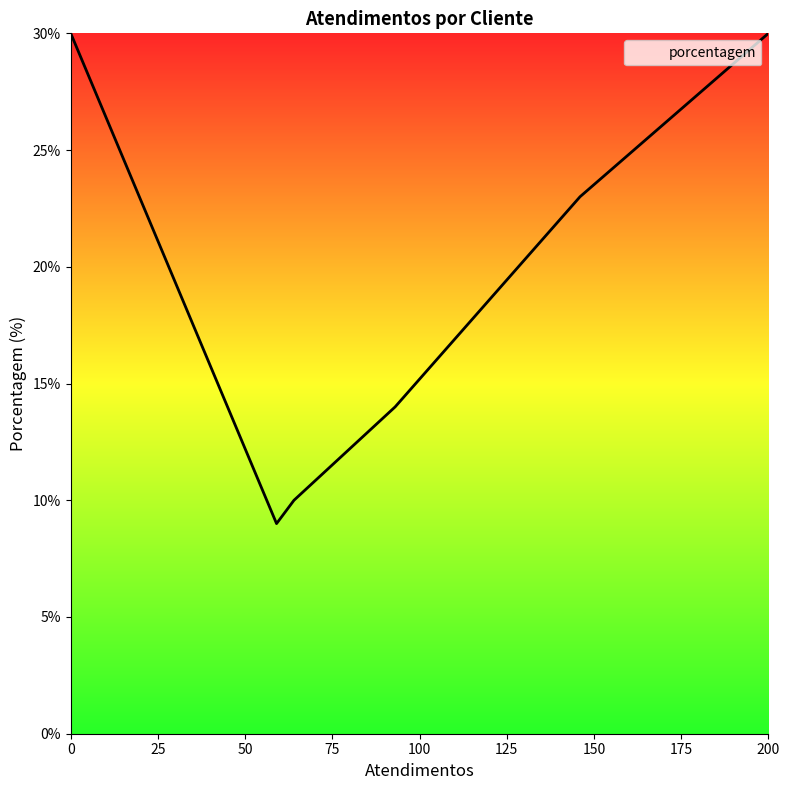

True or false: there are more than 0 points higher than both neighbors.

False